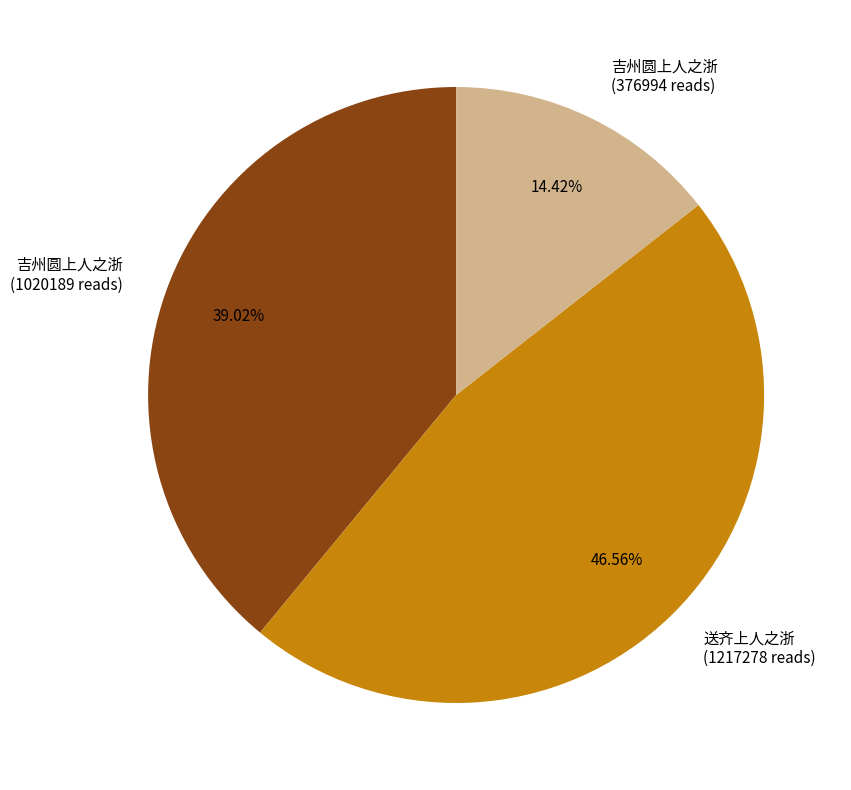

Does 吉州圆上人之浙 (1020189 reads) account for over 50% of the chart?

No